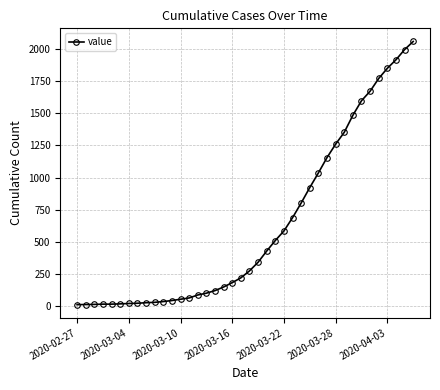

What is the average value?

625